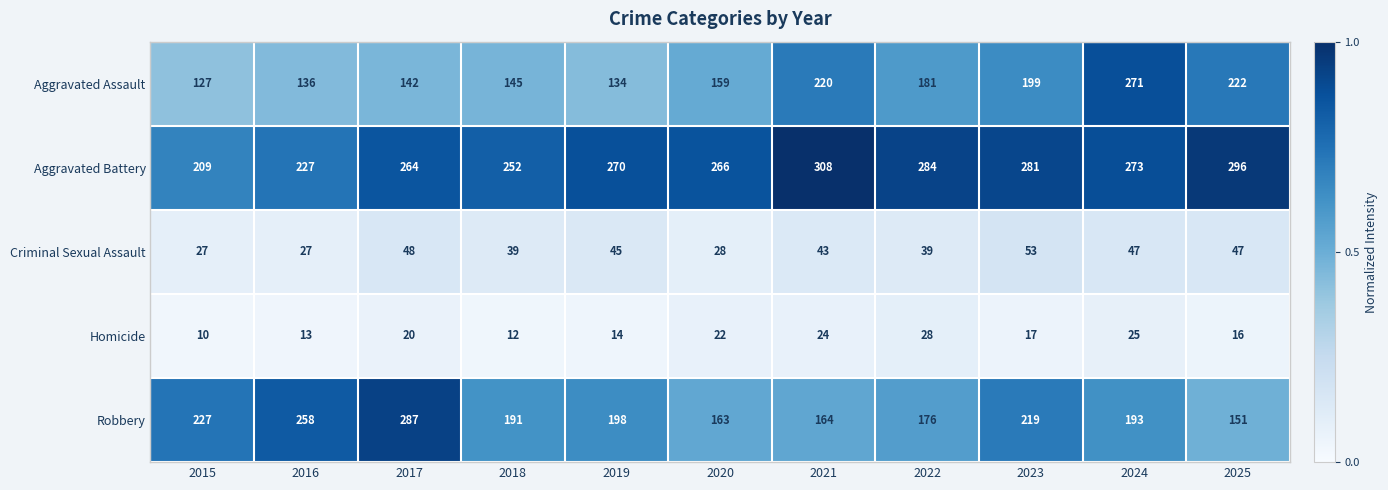

Is the value of Robbery at 2025 greater than the value of Criminal Sexual Assault at 2022?

Yes